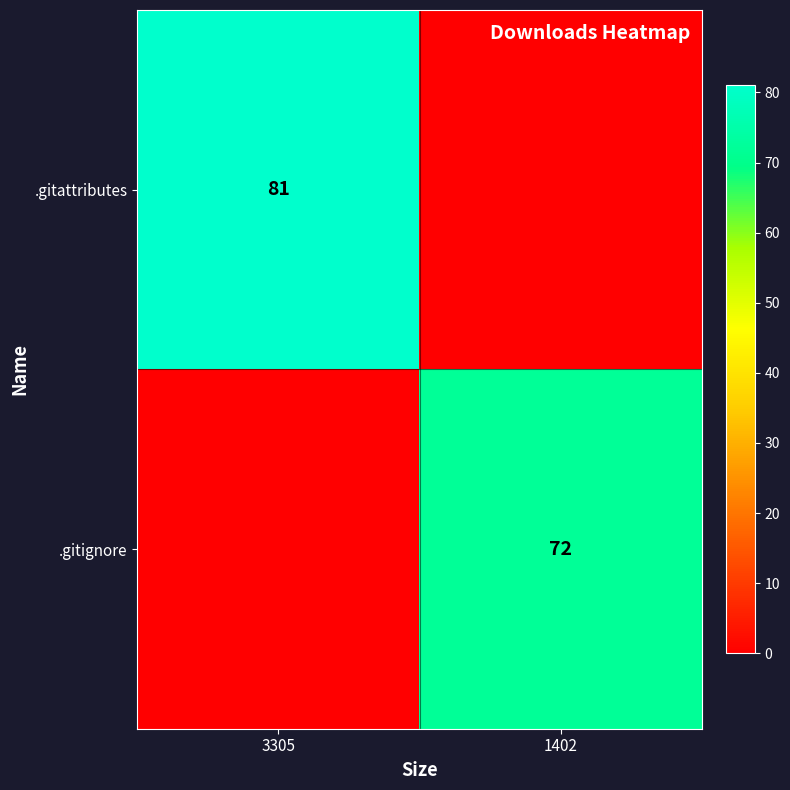

The value of .gitignore at 1402 is 72. True or false?

True